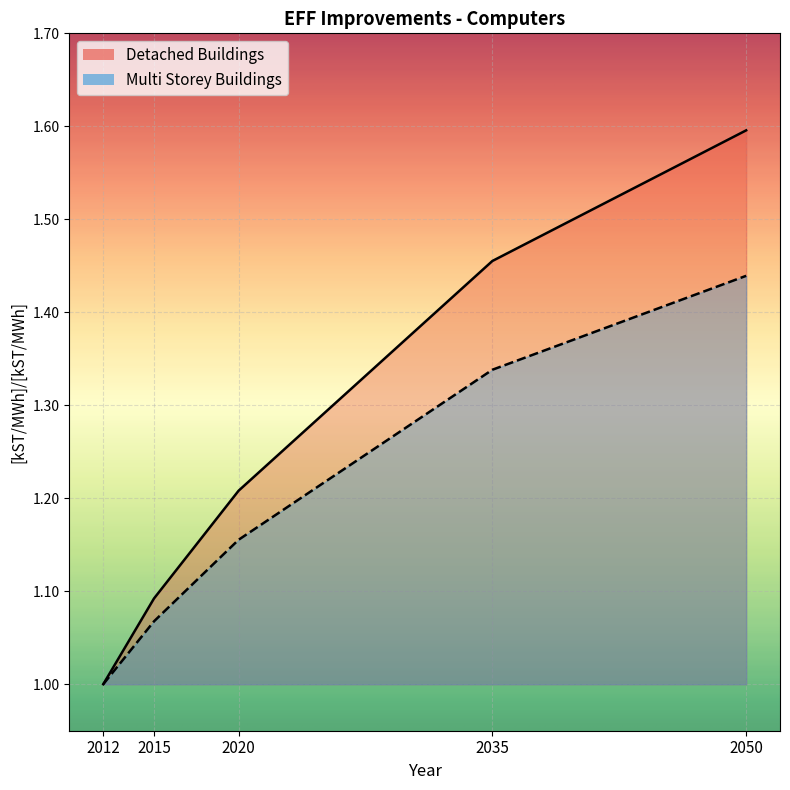

Reading right to left, extract all data points from this chart.

Detached Buildings: 1.6	1.5	1.2	1.1	1.0
Multi Storey Buildings: 1.4	1.3	1.2	1.1	1.0